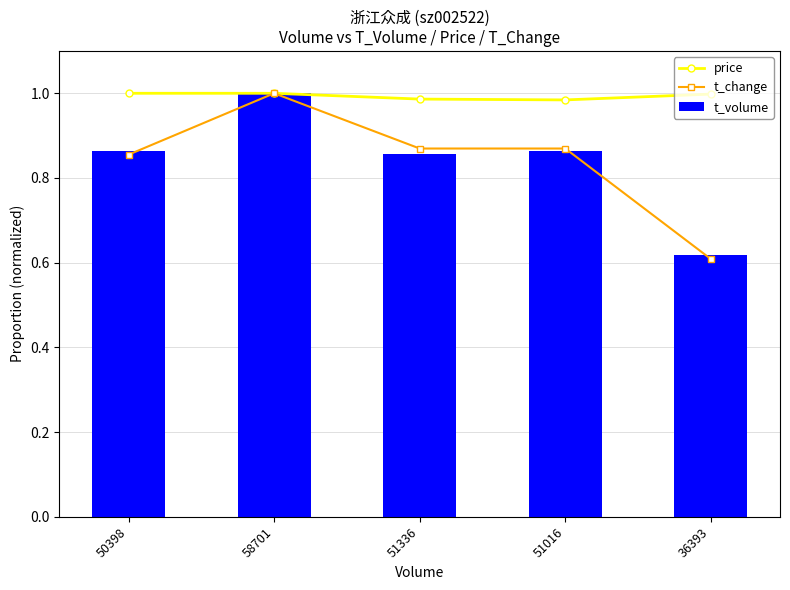

What is the spread (max minus min) of values at 51016?

0.1